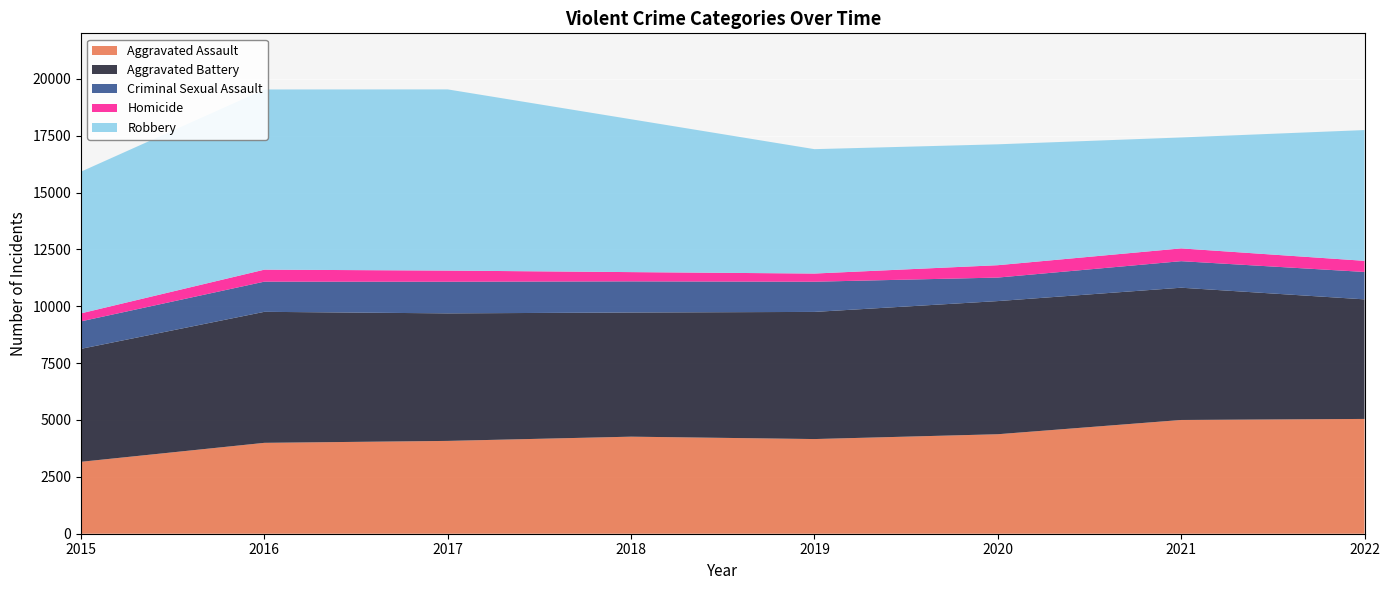

Reading right to left, what are all the values shown in this chart?

Aggravated Assault: 5047	5001	4374	4162	4267	4081	3996	3162
Aggravated Battery: 5257	5815	5854	5590	5459	5607	5760	4967
Criminal Sexual Assault: 1205	1167	1034	1328	1369	1391	1327	1208
Homicide: 489	562	544	359	407	490	527	352
Robbery: 5749	4877	5315	5469	6721	7966	7922	6230